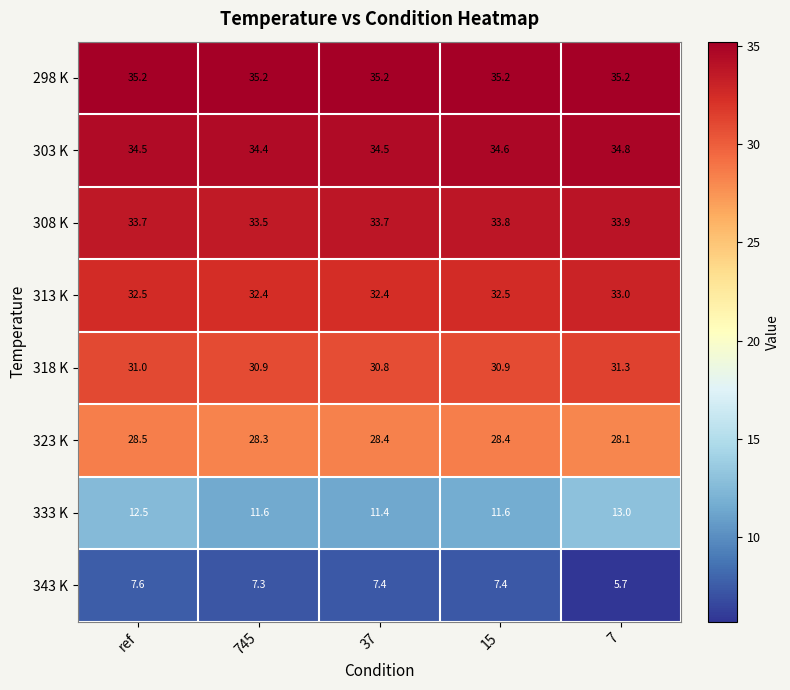

Is the value of 303 K at 745 greater than the value of 318 K at 7?

Yes